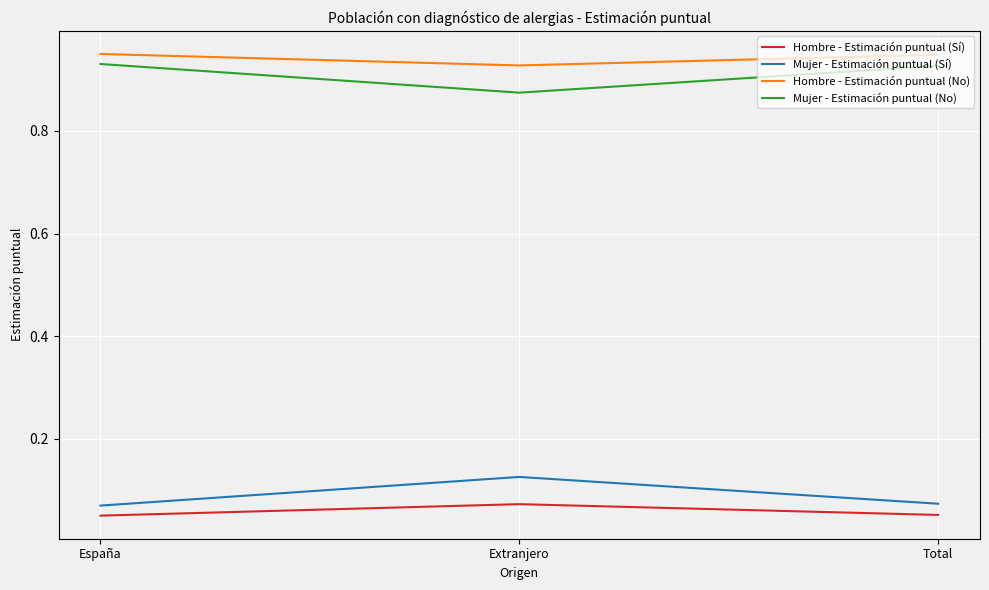

The Hombre - Estimación puntual (No) series shows 0.5 at Extranjero. True or false?

False